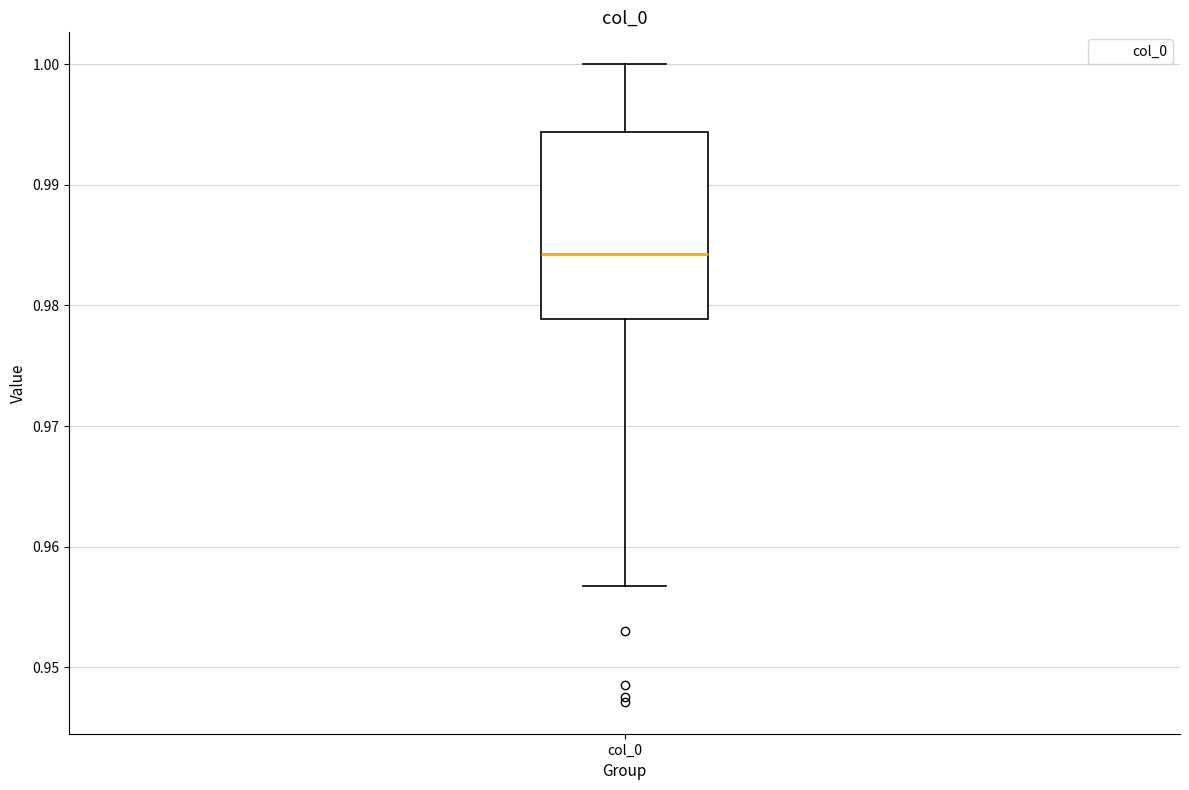

Where does the lower whisker of the box for col_0 end on the y-axis? The values are not printed on the chart, so give them approximately, as read against the axis.

0.957